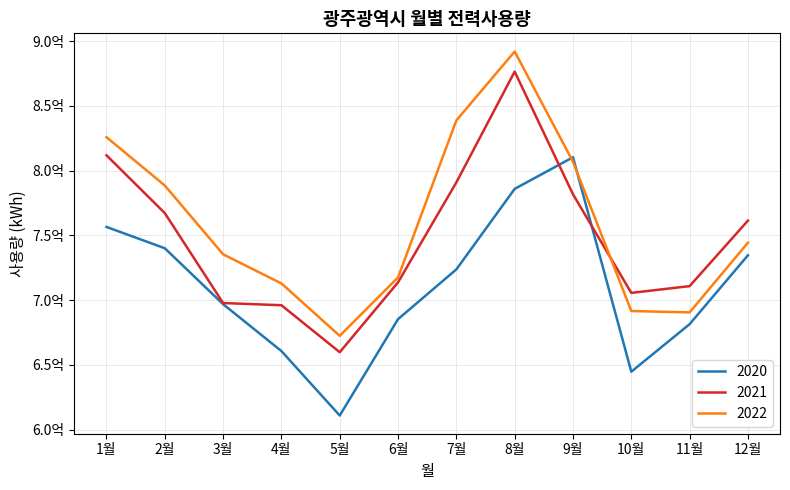

Which series has the largest total across all categories?

2022